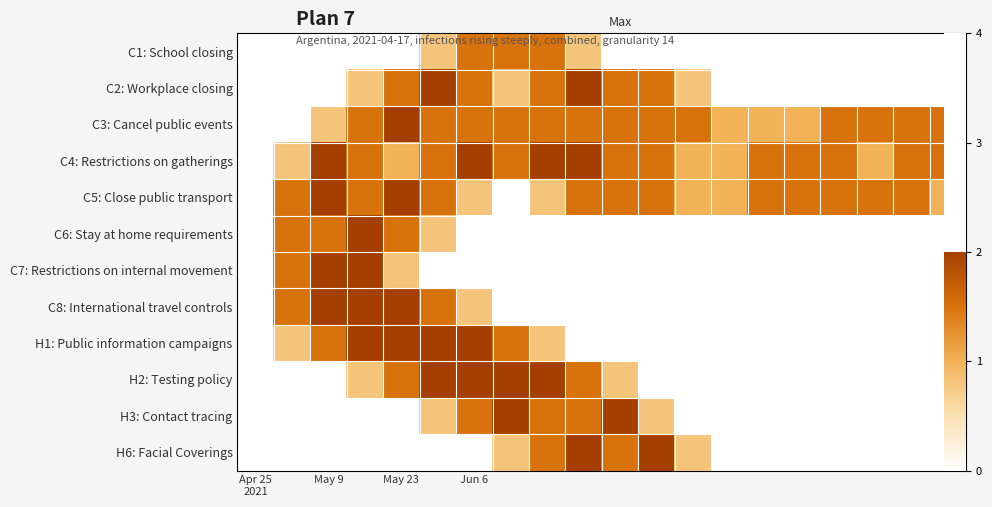

What is the sum of all C2: Workplace closing values?

13.9